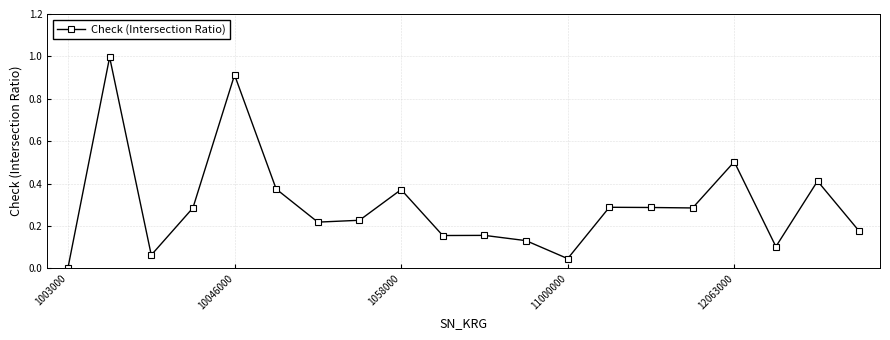

What is the difference between the maximum and minimum values?

1.0